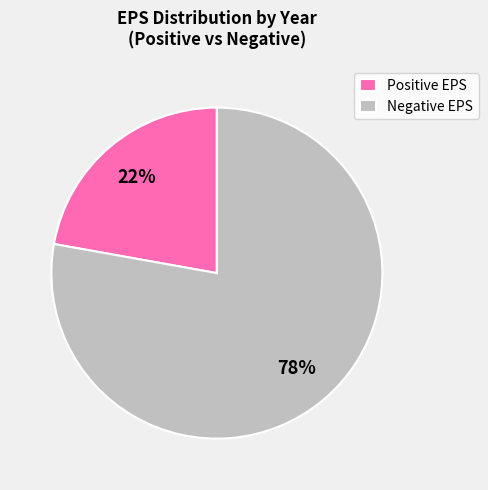

Combined, do Positive EPS and Negative EPS account for over 50%?

Yes